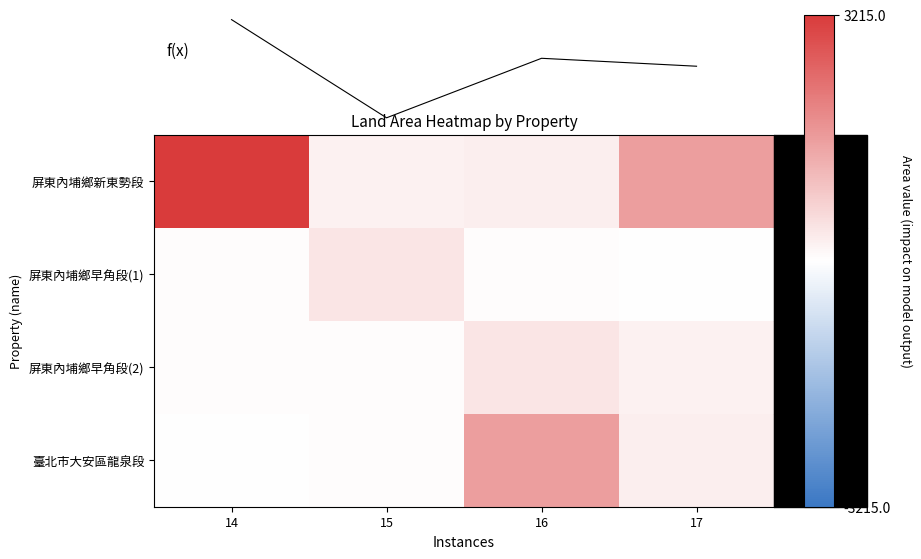

Read the 屏東內埔鄉新東勢段 value at 17.

1561.0